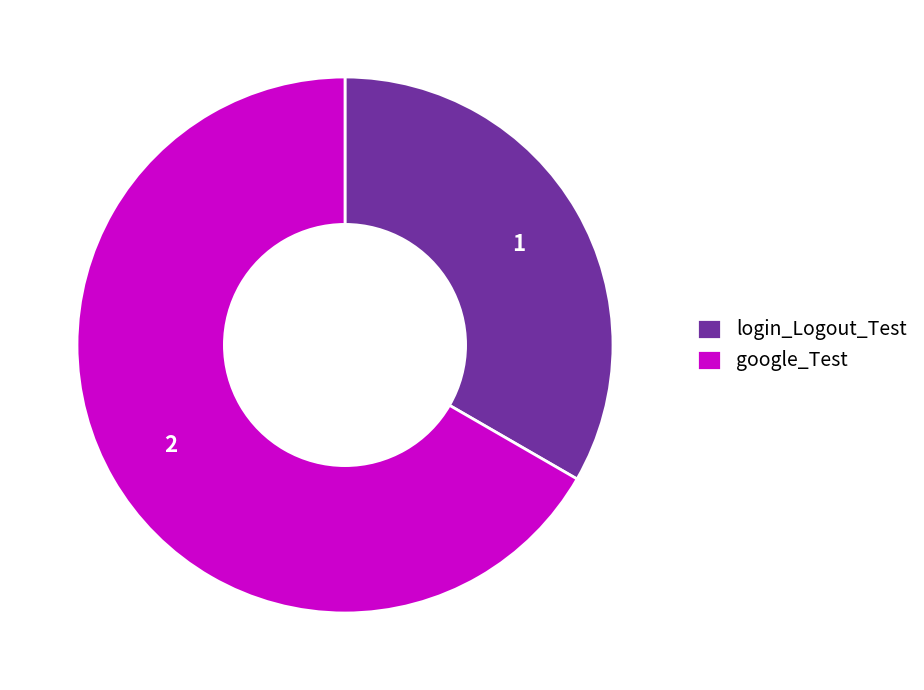

Approximately how many times larger is the value at google_Test compared to login_Logout_Test?

2.0